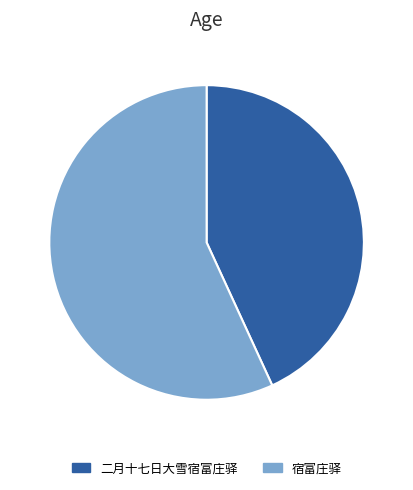

Is 二月十七日大雪宿富庄驿 the majority of the pie?

No